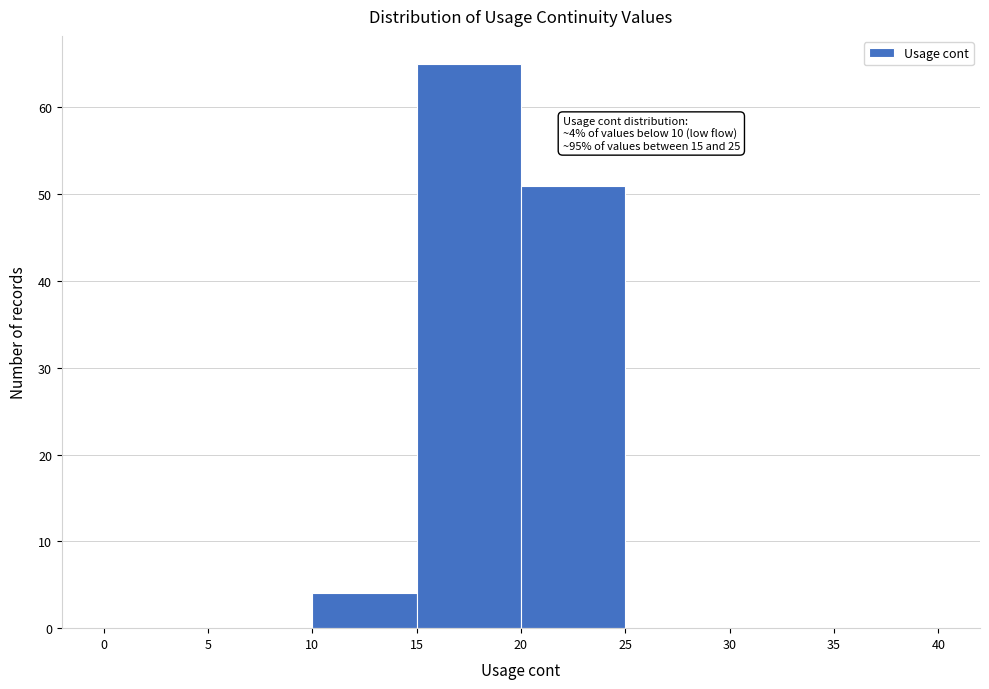

Which range on the x-axis has the tallest bar?

15 to 20